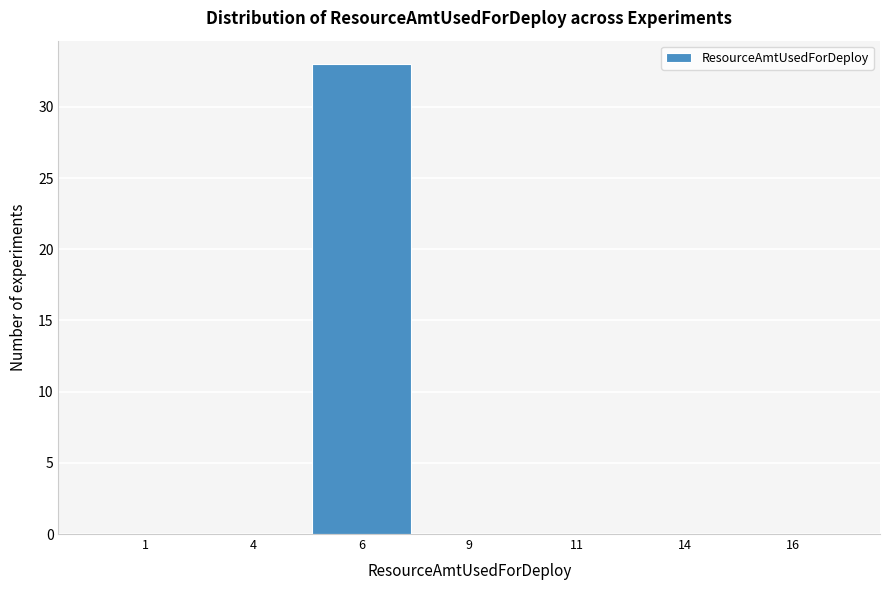

Reading left to right, what are all the values shown in this chart?

1=0	4=0	6=33	9=0	11=0	14=0	16=0